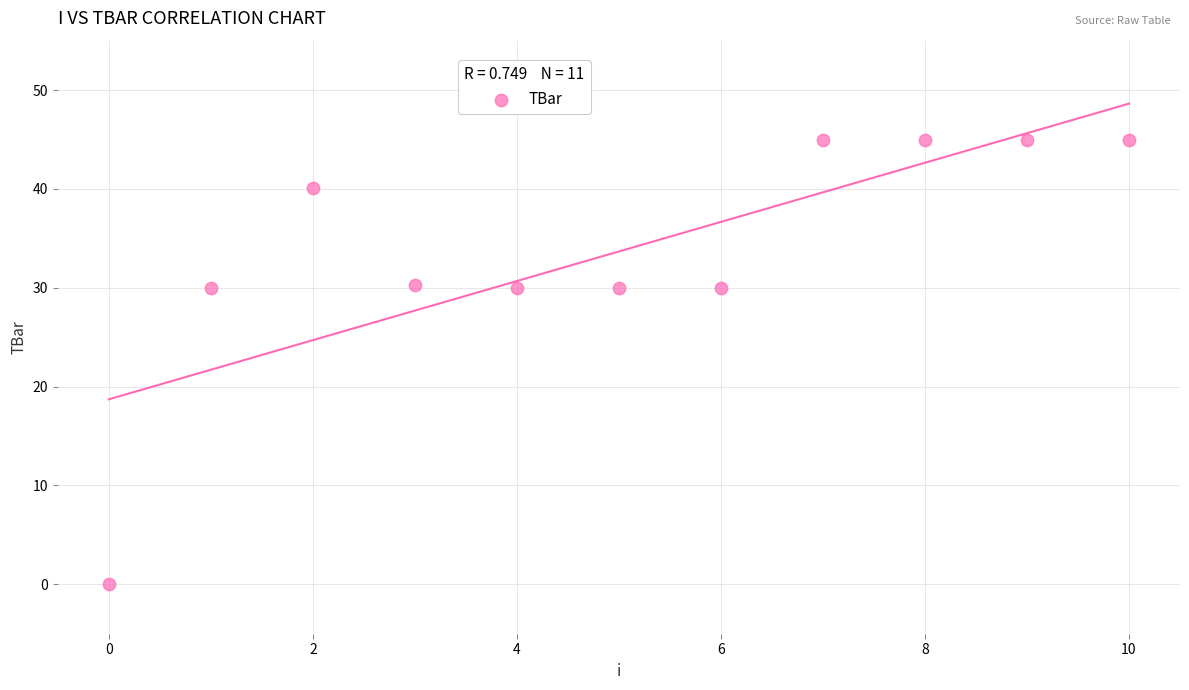

What is the average Y value?

33.7